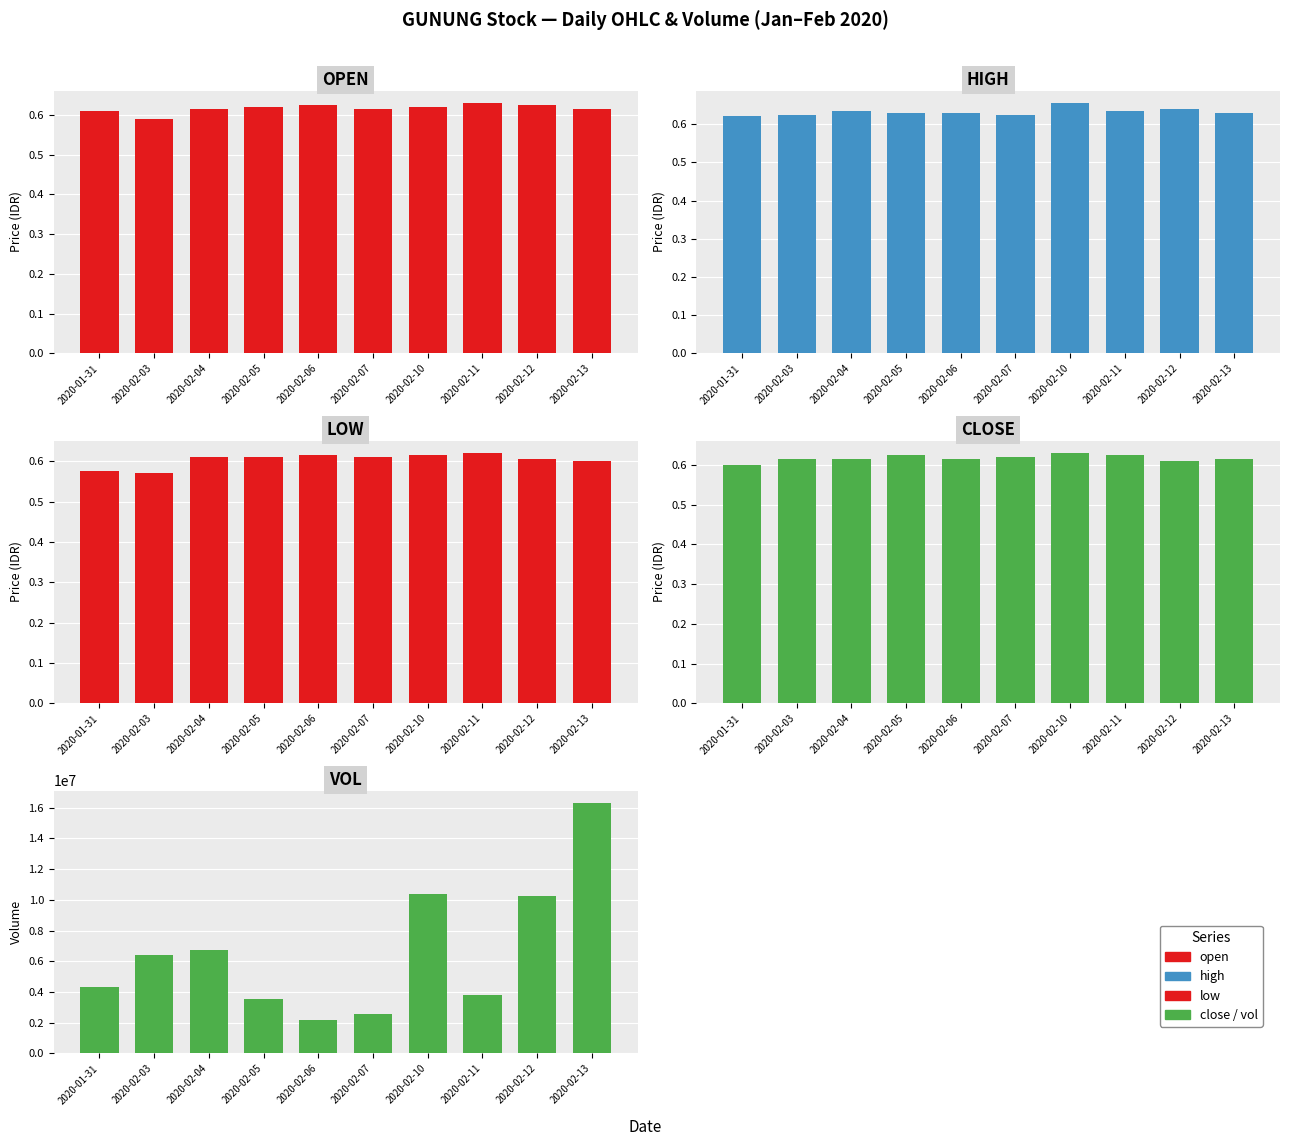

Reading left to right, transcribe all the data shown in this chart.

open: 2020-01-31=0.6	2020-02-03=0.6	2020-02-04=0.6	2020-02-05=0.6	2020-02-06=0.6	2020-02-07=0.6	2020-02-10=0.6	2020-02-11=0.6	2020-02-12=0.6	2020-02-13=0.6
high: 2020-01-31=0.6	2020-02-03=0.6	2020-02-04=0.6	2020-02-05=0.6	2020-02-06=0.6	2020-02-07=0.6	2020-02-10=0.7	2020-02-11=0.6	2020-02-12=0.6	2020-02-13=0.6
low: 2020-01-31=0.6	2020-02-03=0.6	2020-02-04=0.6	2020-02-05=0.6	2020-02-06=0.6	2020-02-07=0.6	2020-02-10=0.6	2020-02-11=0.6	2020-02-12=0.6	2020-02-13=0.6
close: 2020-01-31=0.6	2020-02-03=0.6	2020-02-04=0.6	2020-02-05=0.6	2020-02-06=0.6	2020-02-07=0.6	2020-02-10=0.6	2020-02-11=0.6	2020-02-12=0.6	2020-02-13=0.6
vol: 2020-01-31=4296700.0	2020-02-03=6388900.0	2020-02-04=6708800.0	2020-02-05=3544700.0	2020-02-06=2150000.0	2020-02-07=2550000.0	2020-02-10=10396700.0	2020-02-11=3776200.0	2020-02-12=10228900.0	2020-02-13=16291700.0